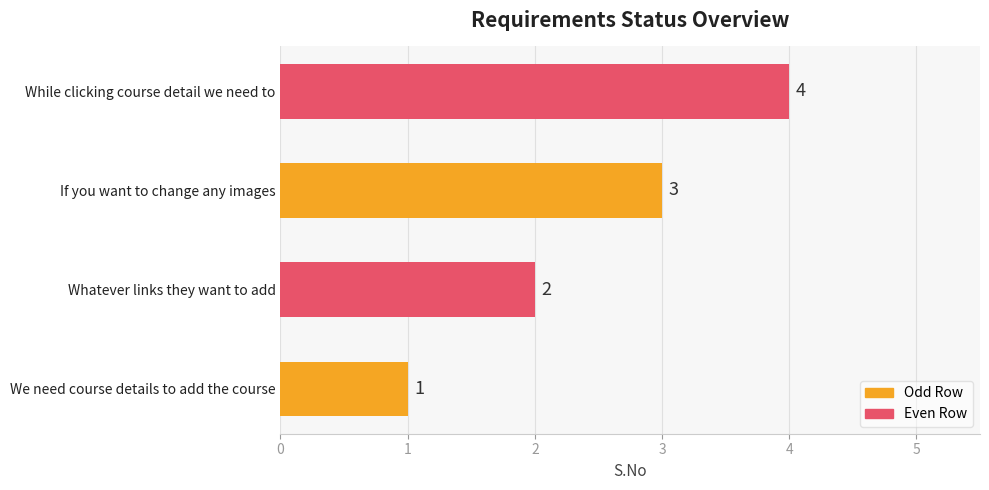

Where is the data nearest to the value 2?

Whatever links they want to add